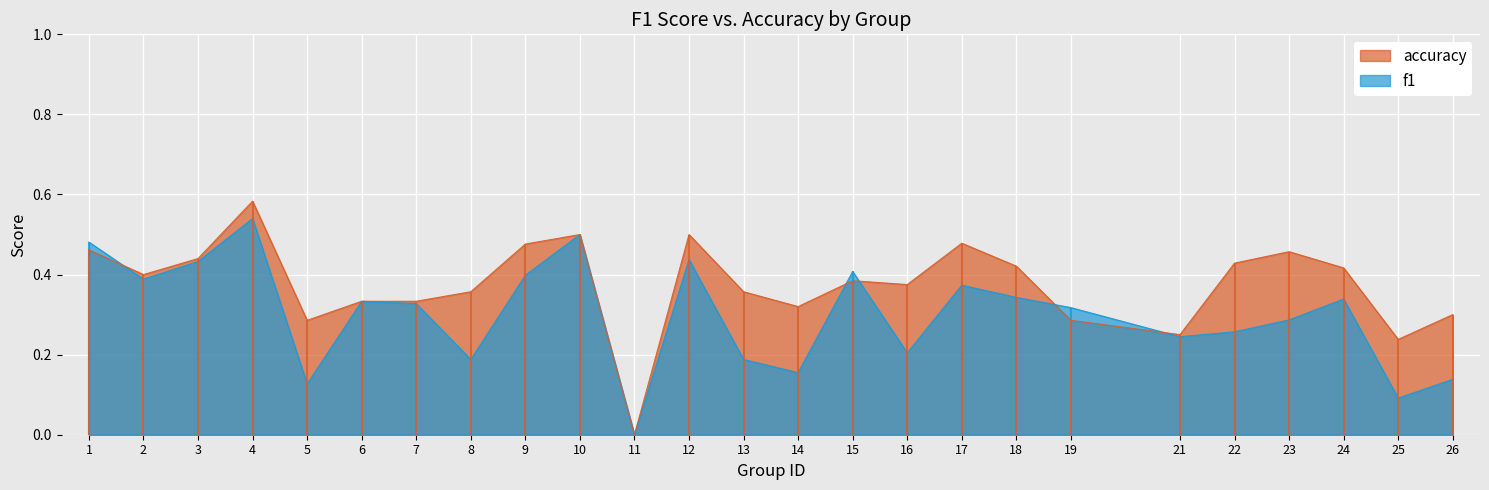

How many intersections are there between f1 and accuracy?

5